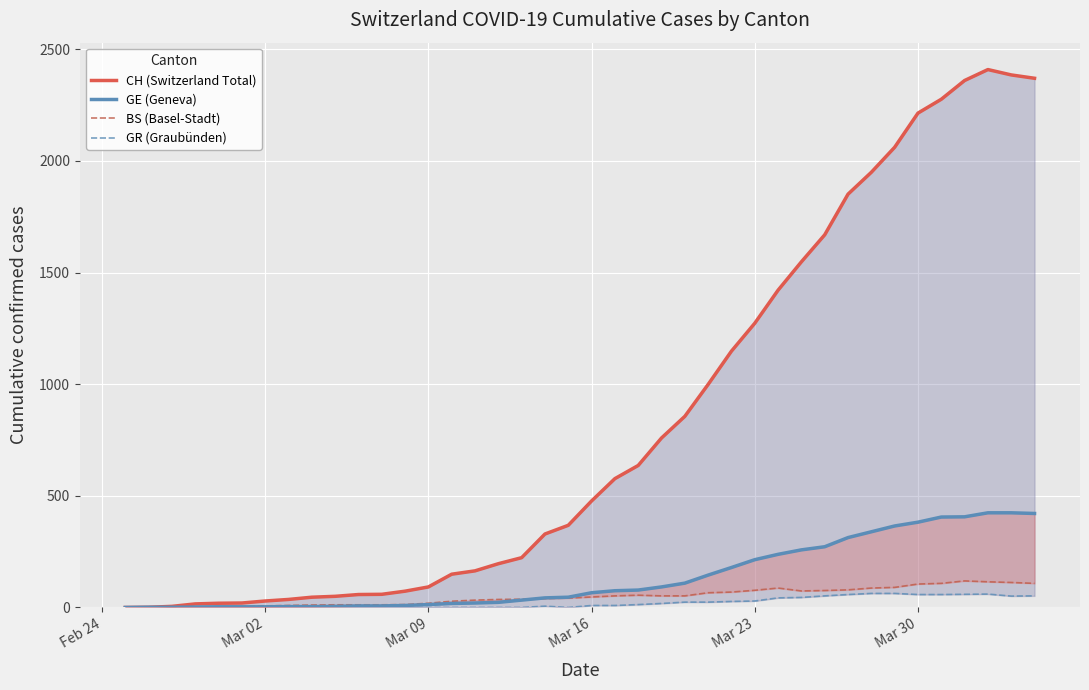

What are all the series names shown in the legend?

CH (Switzerland Total), GE (Geneva), BS (Basel-Stadt), GR (Graubünden)